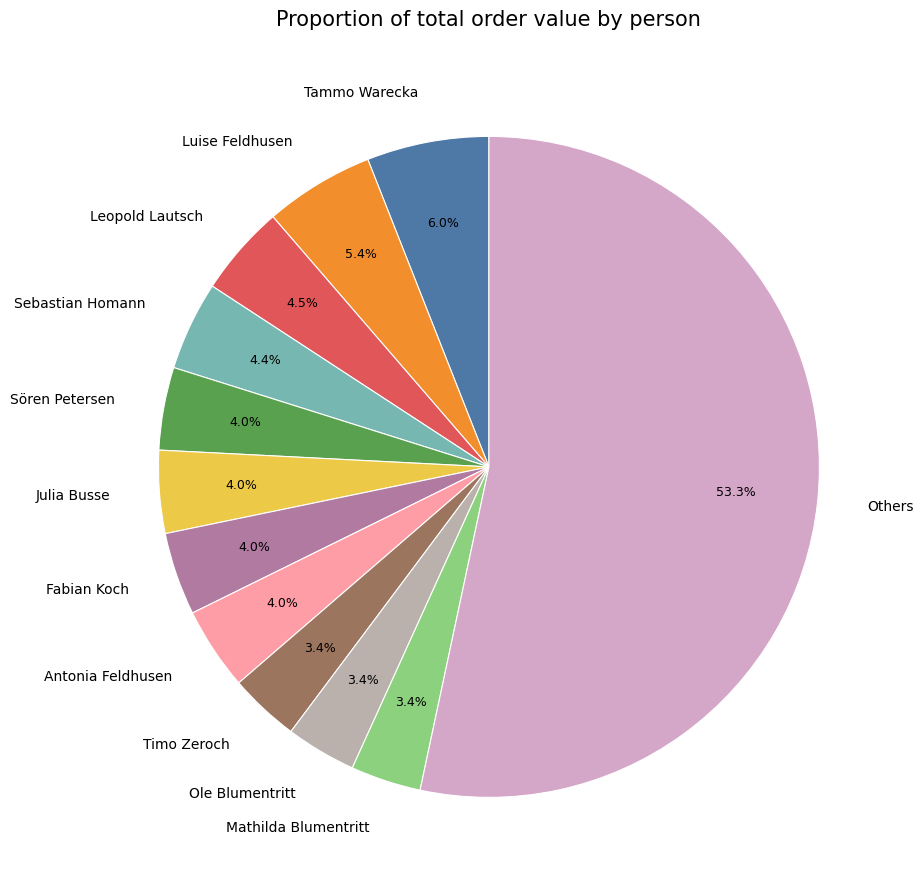

Between Julia Busse and Tammo Warecka, which is larger?

Tammo Warecka